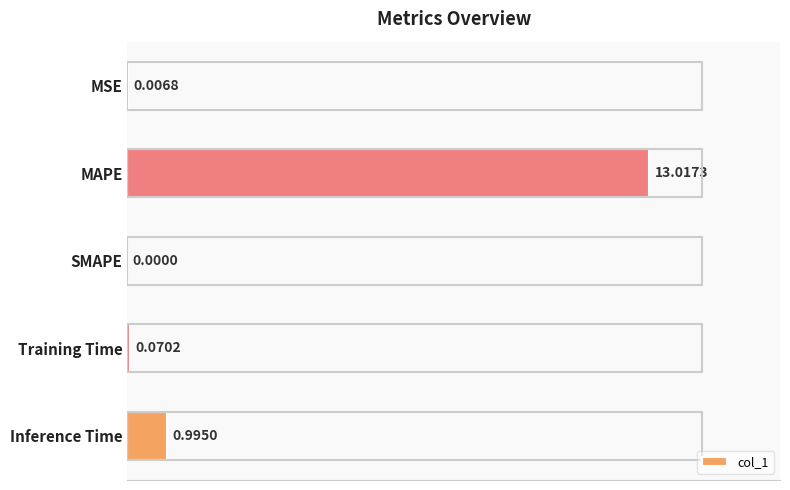

What is the sum of the values at Inference Time and Training Time?

1.1